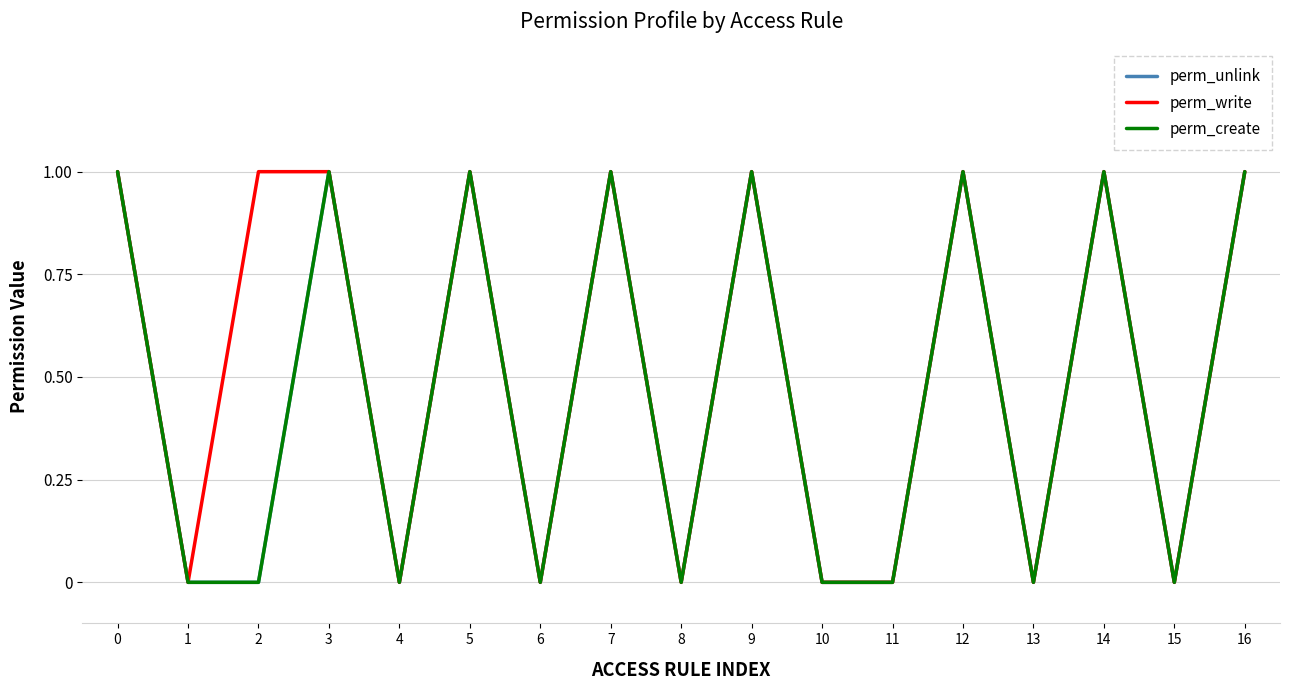

True or false: perm_write and perm_unlink cross at least once.

False